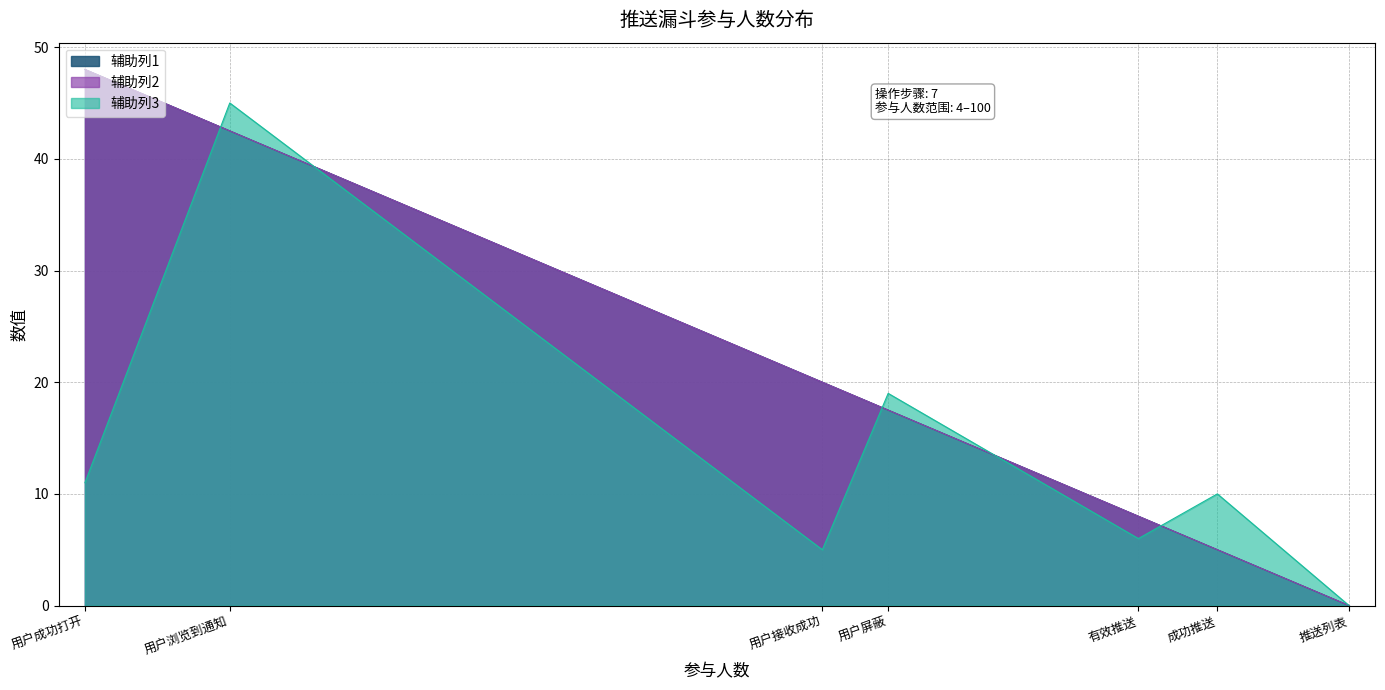

Which category has the highest value in the 辅助列2 series?

用户成功打开